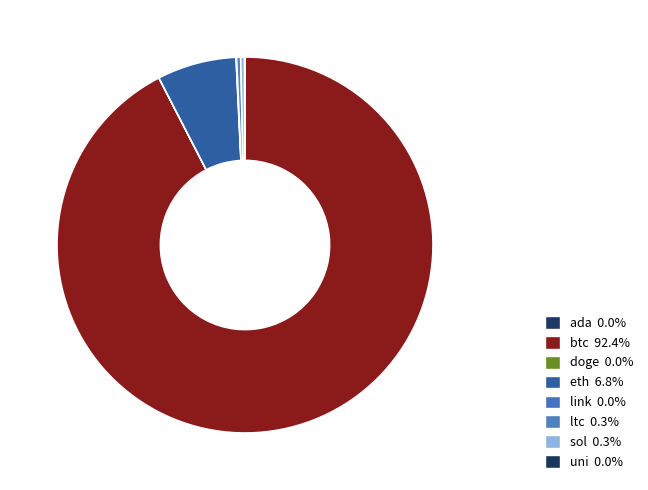

Which slice is the largest?

btc